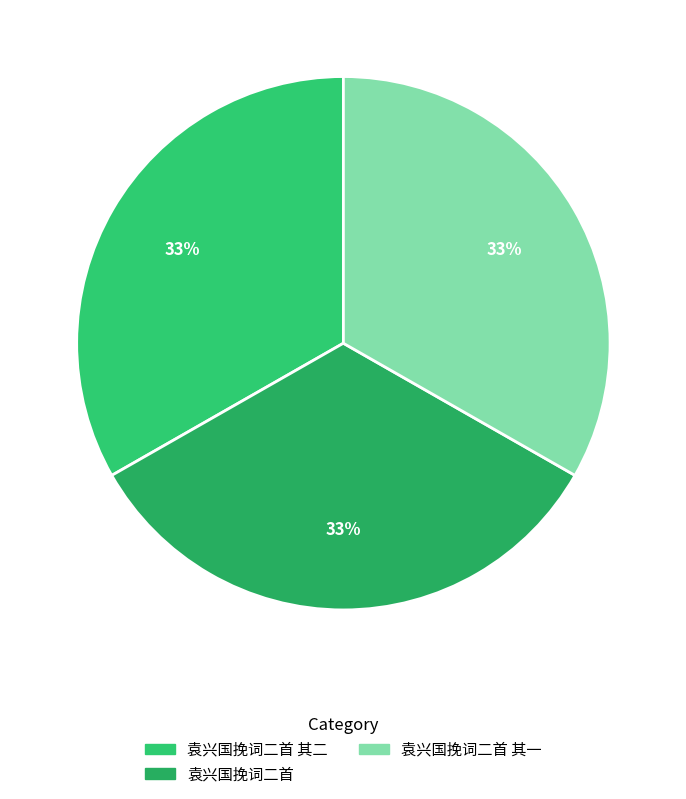

Is it true that 袁兴国挽词二首 is 20% of the pie?

False